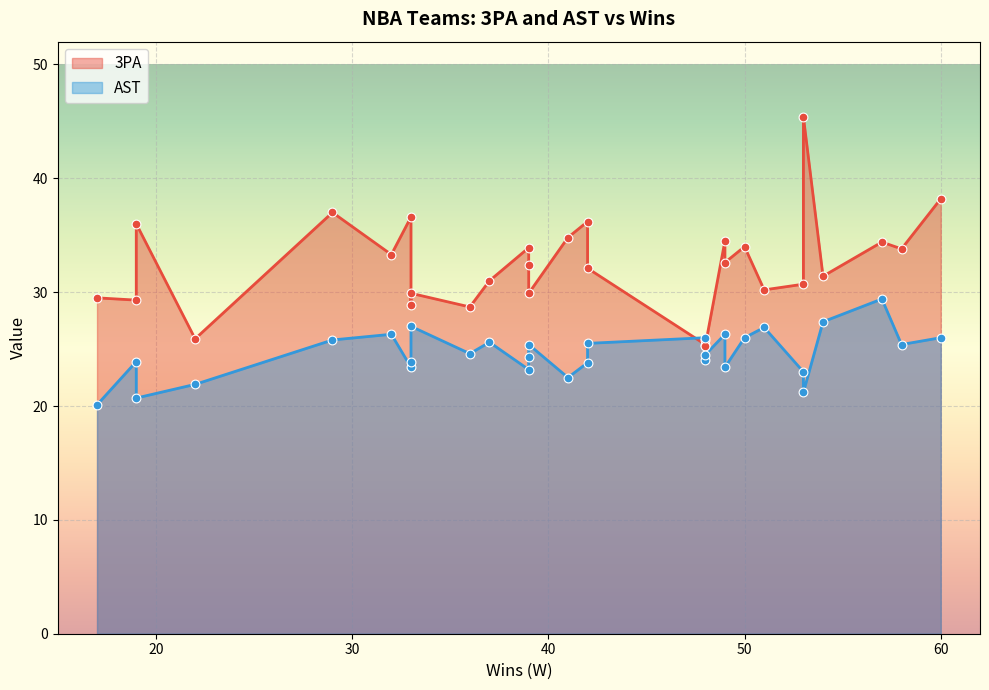

What are all the series names shown in the legend?

3PA, AST